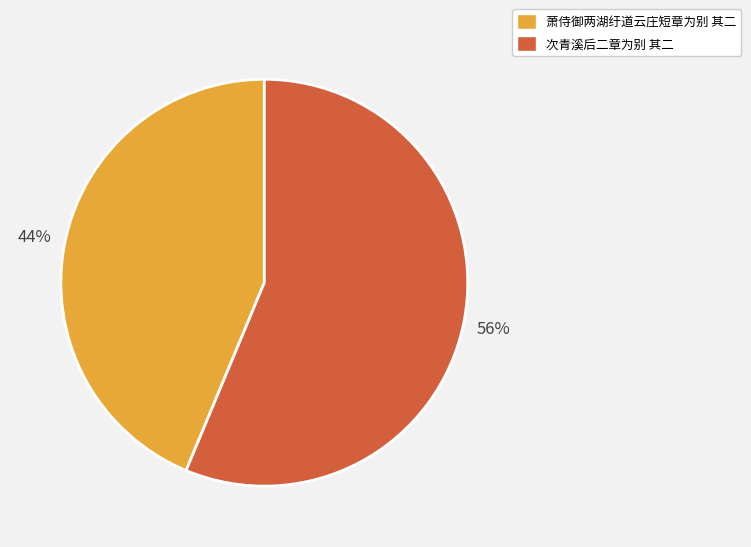

To the nearest percent, what is the combined percentage of 萧侍御两湖纡道云庄短章为别 其二 and 次青溪后二章为别 其二?

100%